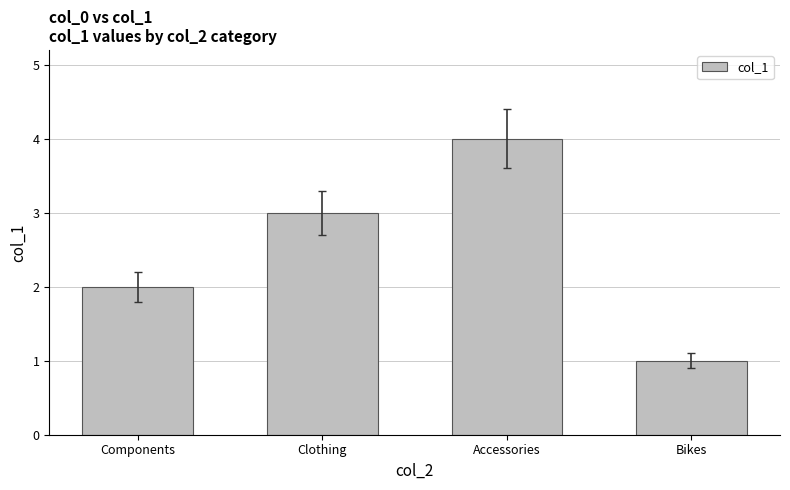

Rank the categories by value from highest to lowest.

Accessories, Clothing, Components, Bikes